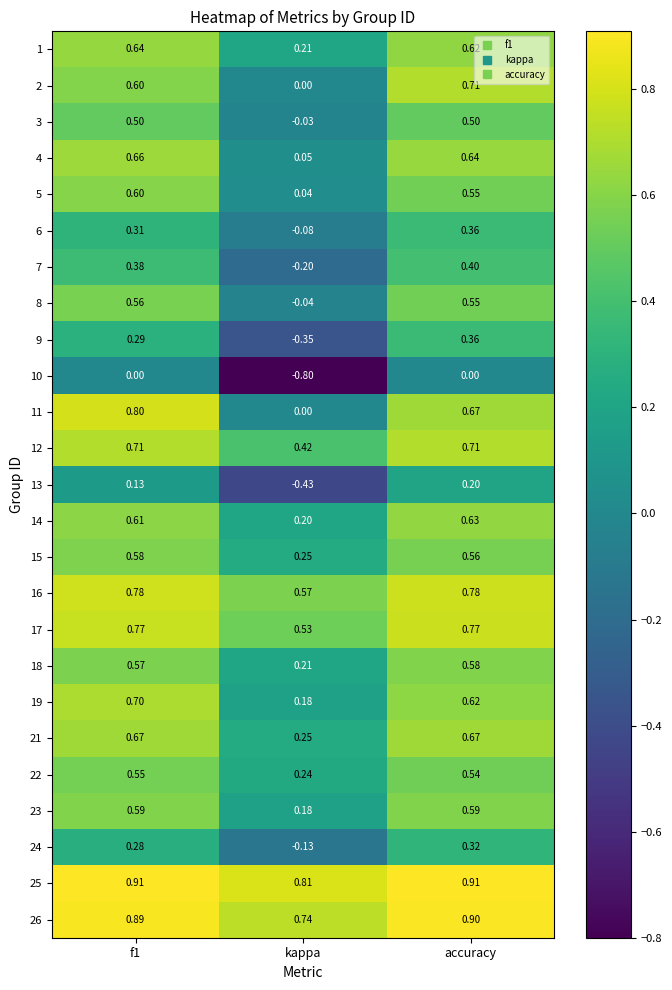

At which label does 11 reach its minimum?

kappa